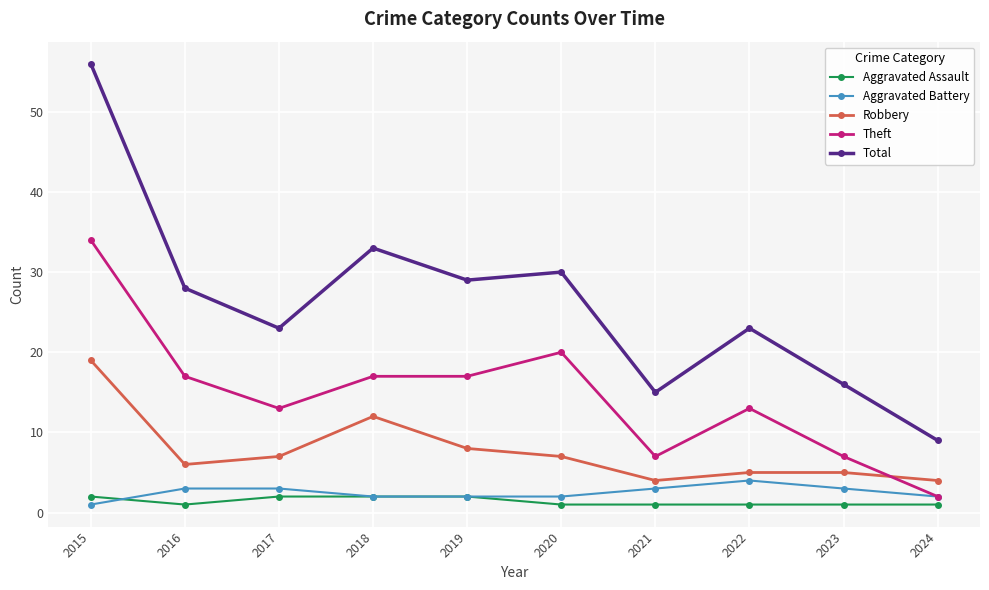

Reading right to left, transcribe all the data shown in this chart.

Aggravated Assault: 2024=1	2023=1	2022=1	2021=1	2020=1	2019=2	2018=2	2017=2	2016=1	2015=2
Aggravated Battery: 2024=2	2023=3	2022=4	2021=3	2020=2	2019=2	2018=2	2017=3	2016=3	2015=1
Robbery: 2024=4	2023=5	2022=5	2021=4	2020=7	2019=8	2018=12	2017=7	2016=6	2015=19
Theft: 2024=2	2023=7	2022=13	2021=7	2020=20	2019=17	2018=17	2017=13	2016=17	2015=34
Total: 2024=9	2023=16	2022=23	2021=15	2020=30	2019=29	2018=33	2017=23	2016=28	2015=56